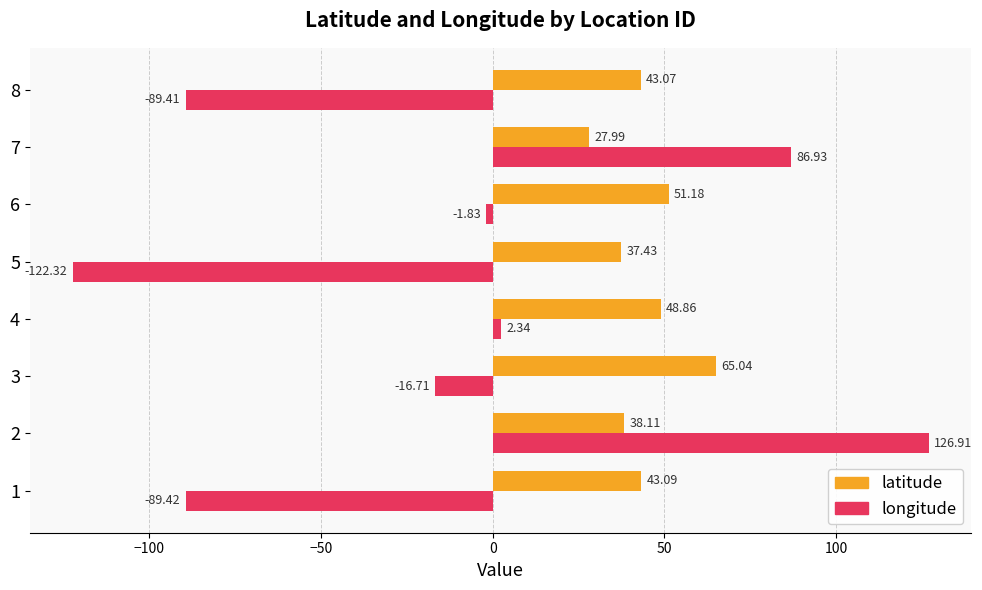

Rank the series by their maximum value, from highest to lowest.

longitude, latitude